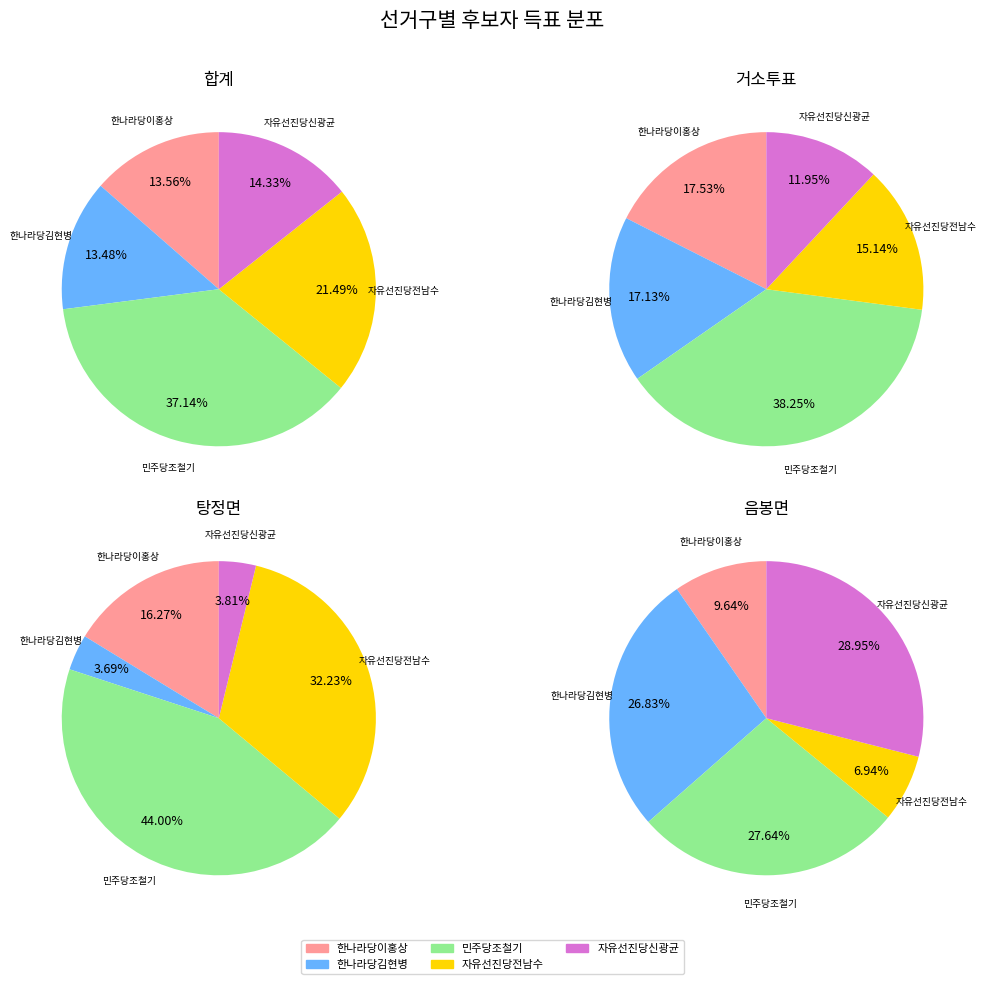

Is there any slice that represents more than half of the pie?

No